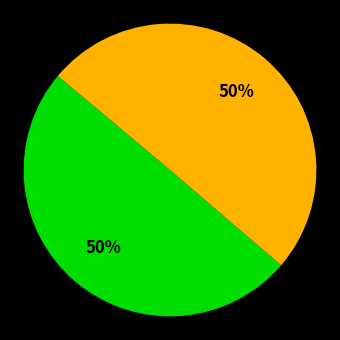

To the nearest percent, what is the average slice percentage?

50%